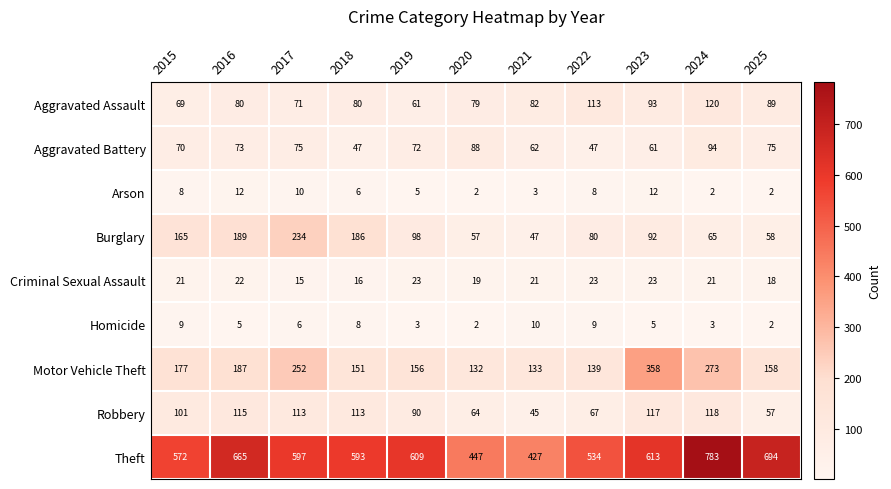

The Homicide series shows 9 at 2015. True or false?

True